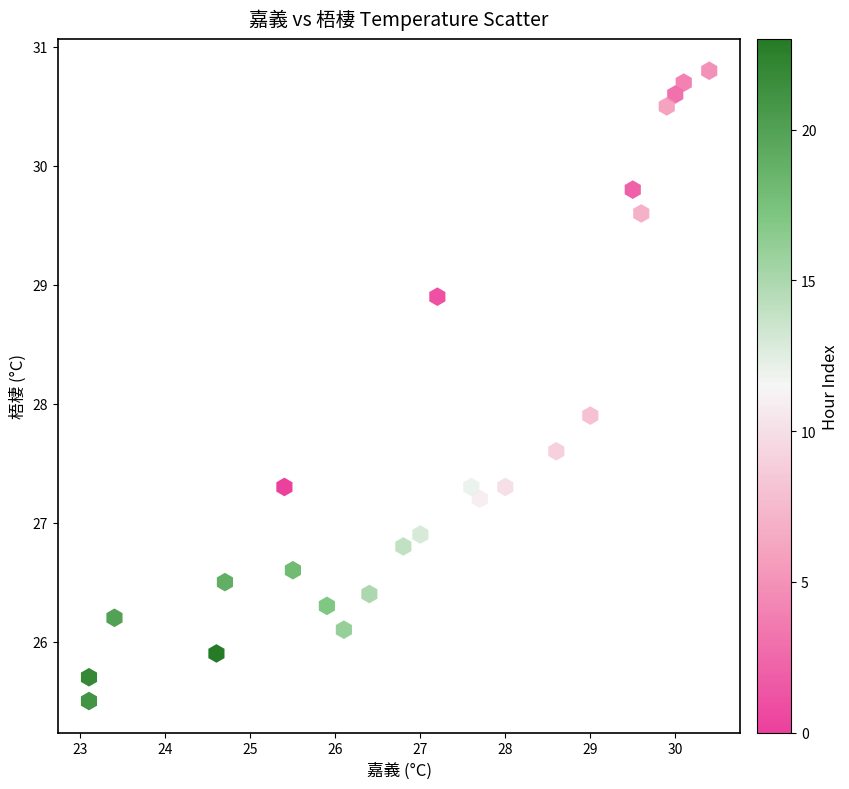

What Y value in the scatter plot is closest to 28?

27.9